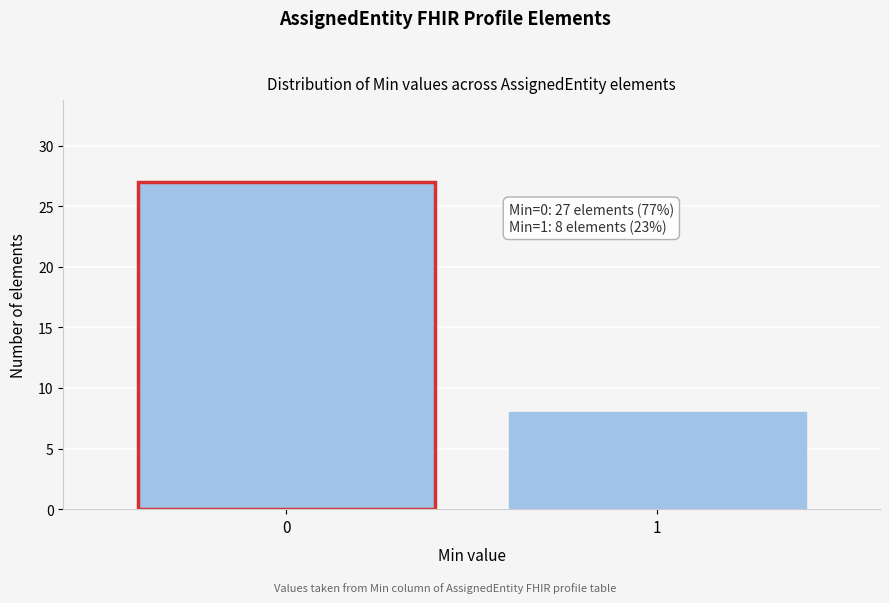

Reading right to left, what are all the values shown in this chart?

8	27